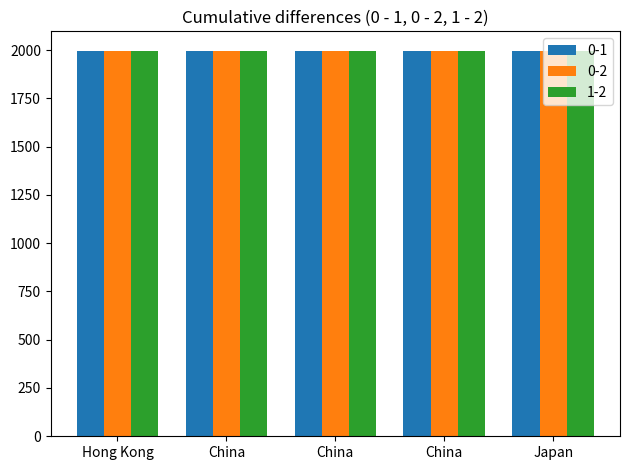

How many values in the 0-1 series are below 1995?

2